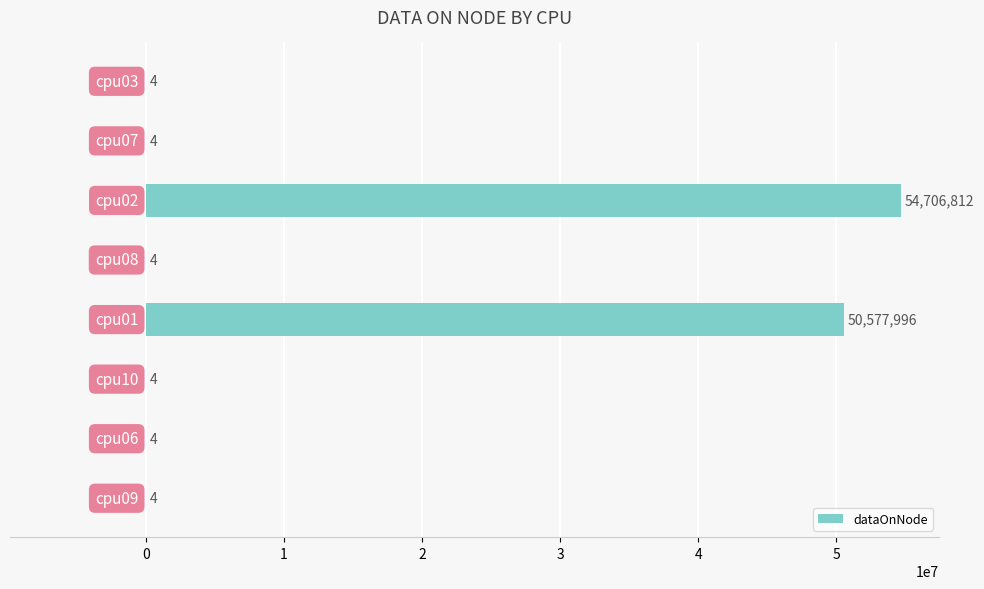

What is the sum of all values?

105284832